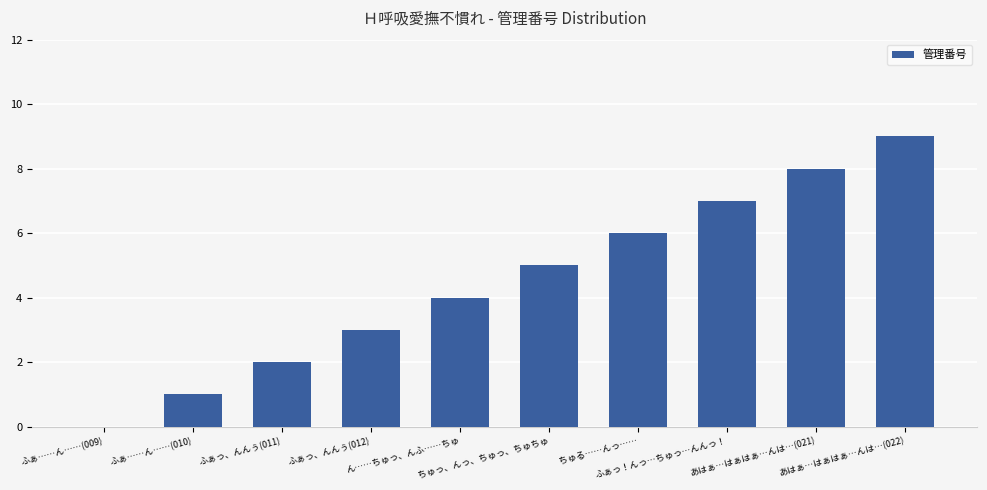

What is the sum of all values?

45